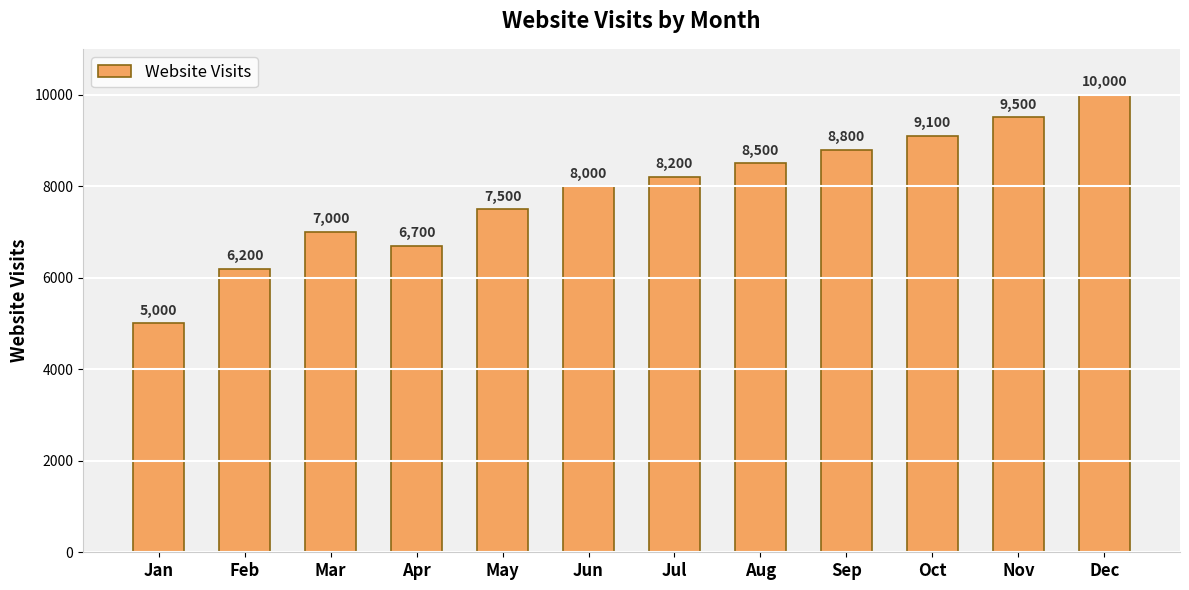

Reading left to right, list all the values displayed in this chart.

Jan=5000	Feb=6200	Mar=7000	Apr=6700	May=7500	Jun=8000	Jul=8200	Aug=8500	Sep=8800	Oct=9100	Nov=9500	Dec=10000